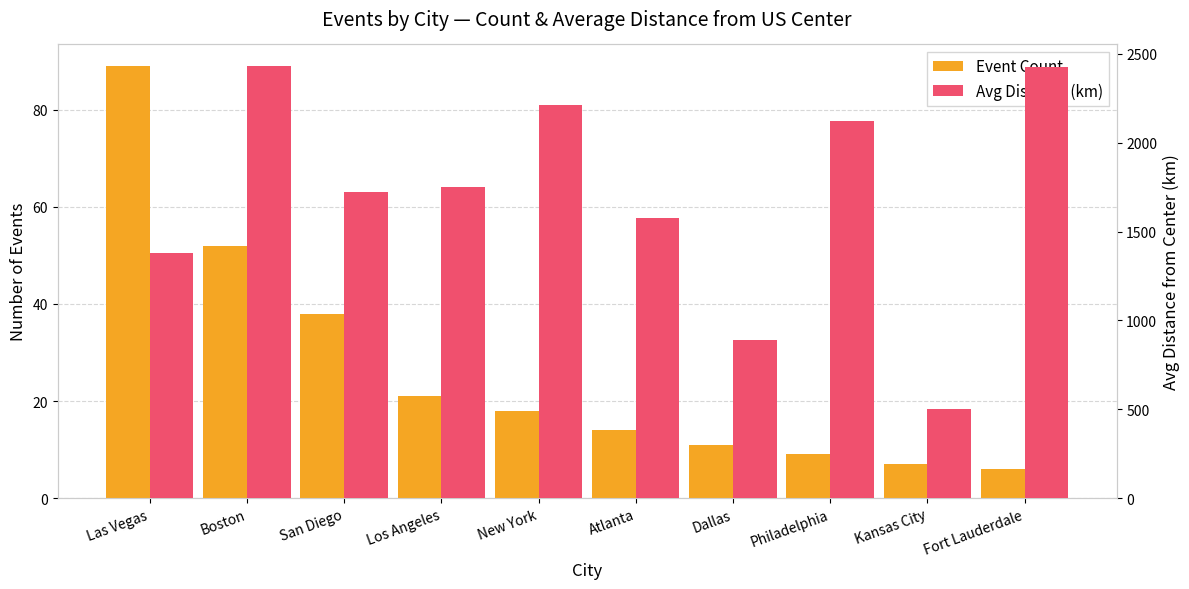

What is the label of the 8th bar from the right?

San Diego